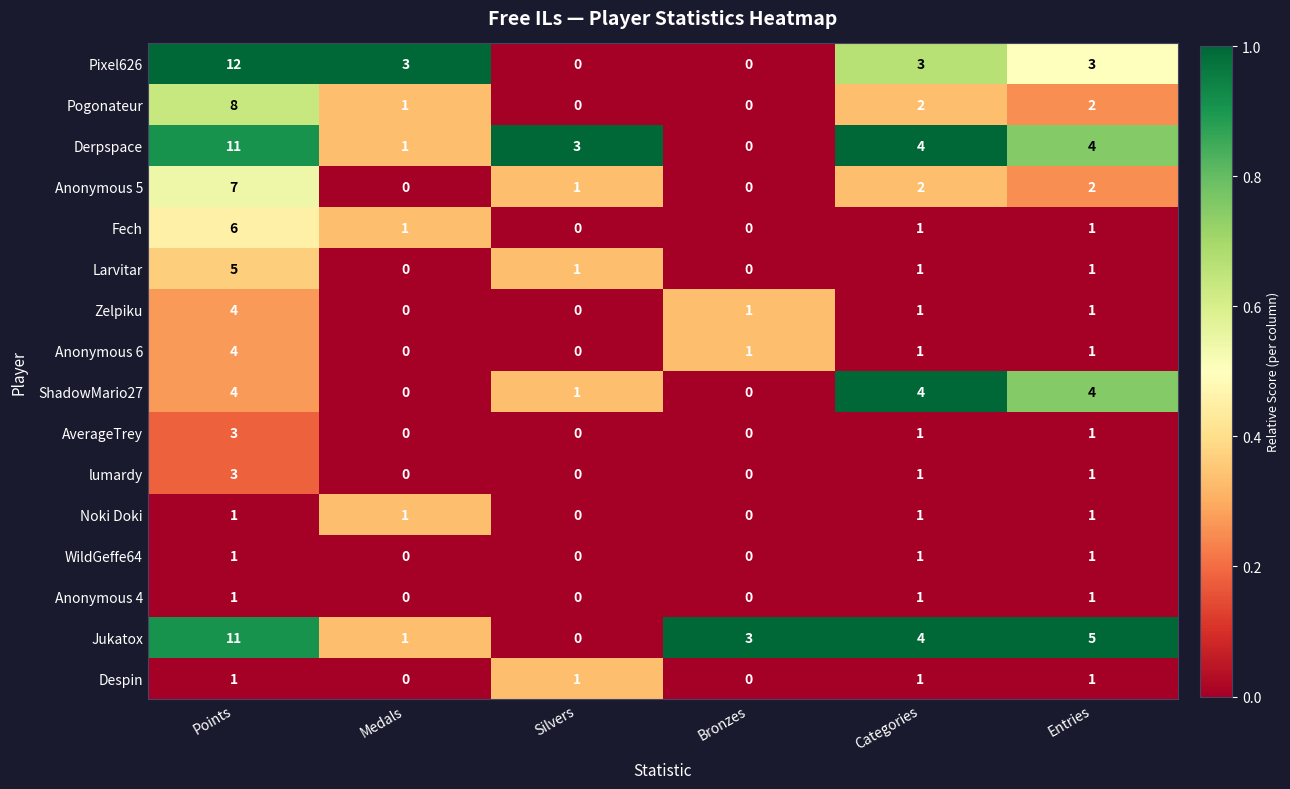

At which label is ShadowMario27 closest to 2?

Silvers